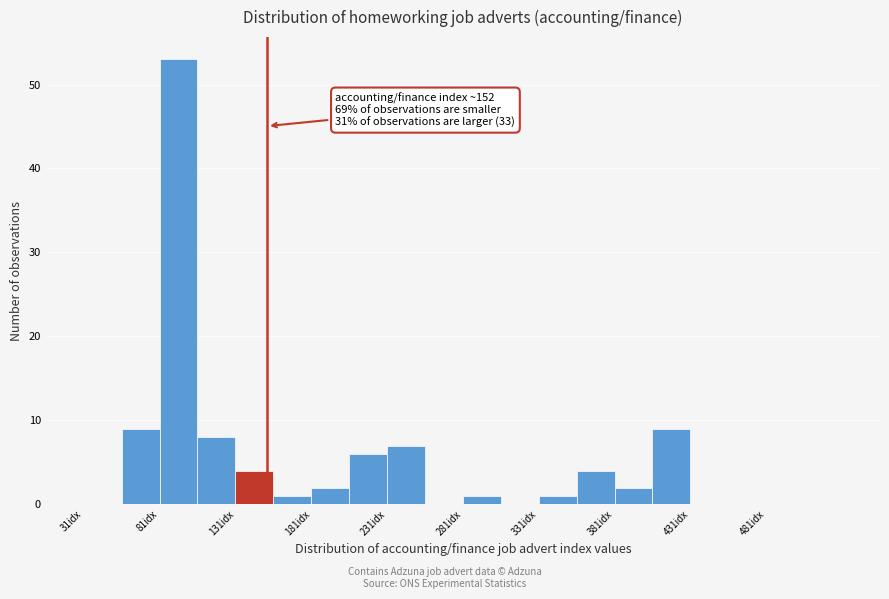

Which range on the x-axis has the tallest bar?

81 to 106